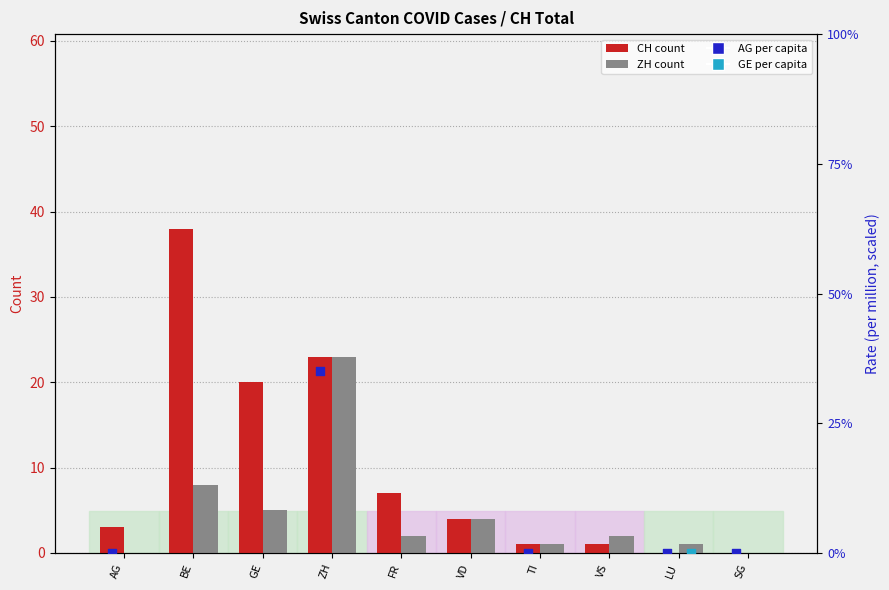

Which series reaches the minimum Y coordinate?

CH